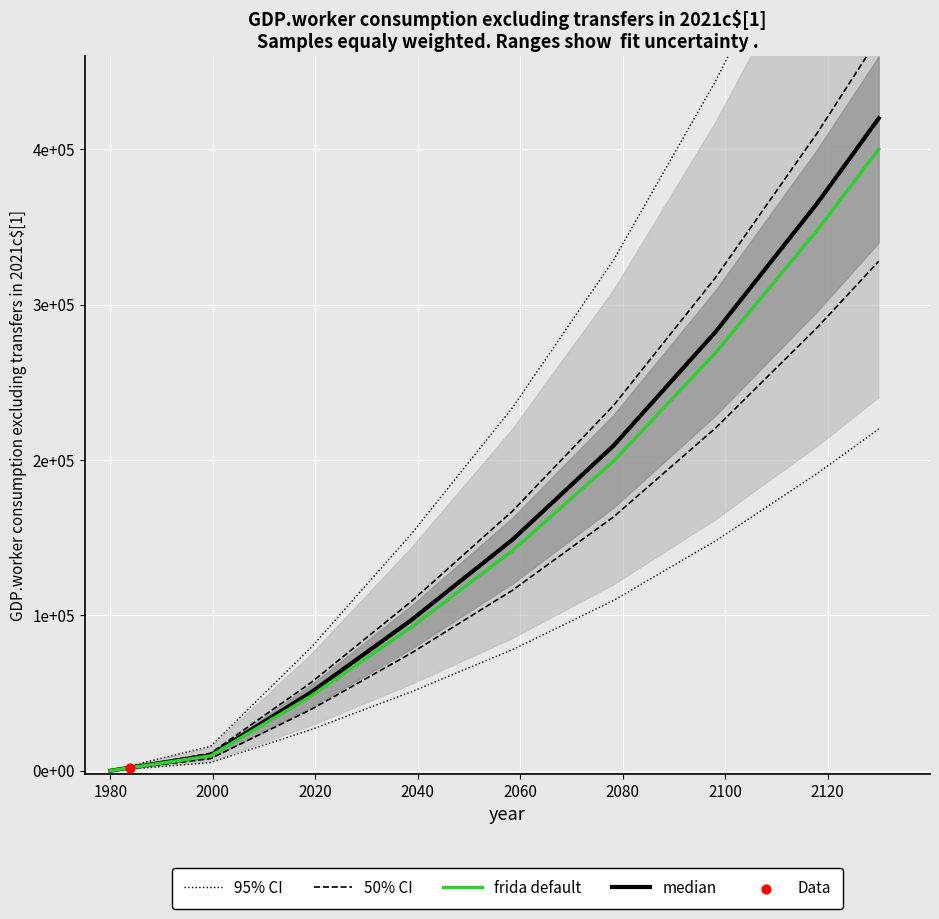

Which series reaches the minimum Y coordinate?

95% CI